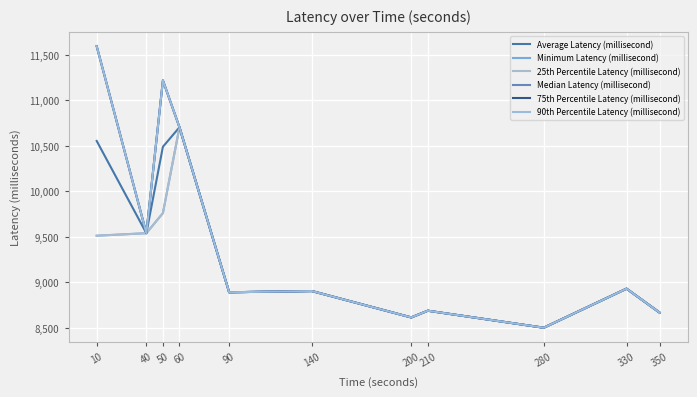

At which category is the sum across all series the highest?

10